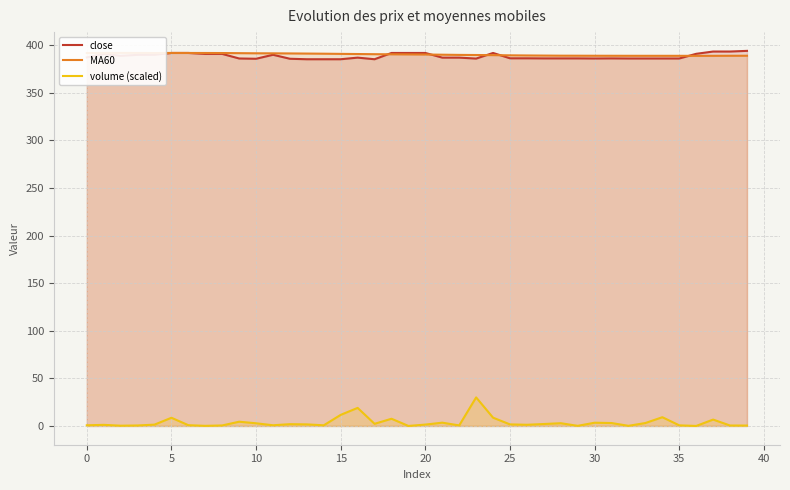

How many lines are shown in the chart?

3